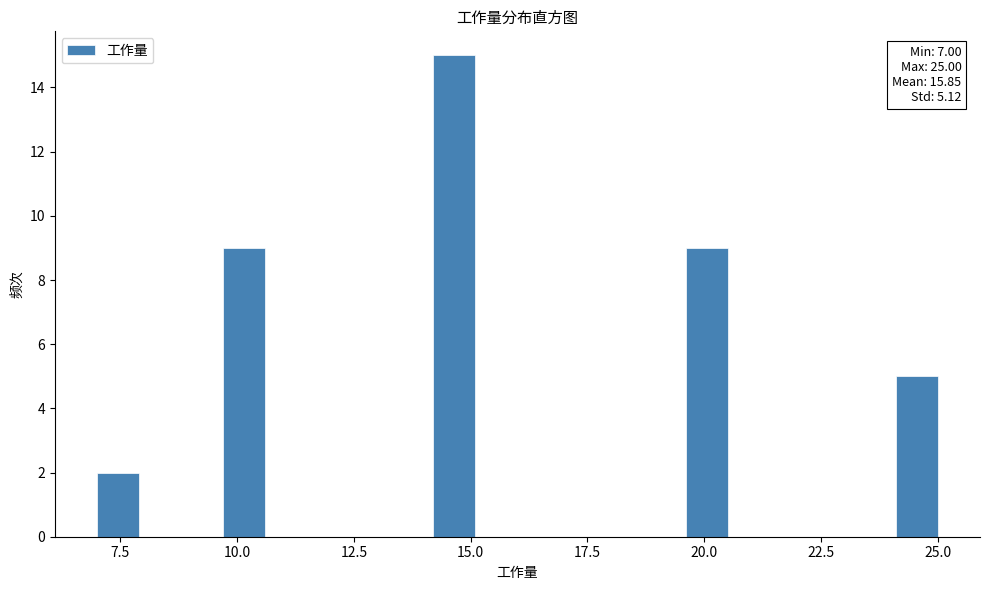

Read against the x-axis, roughly where is the centre of the tallest bar?

14.5